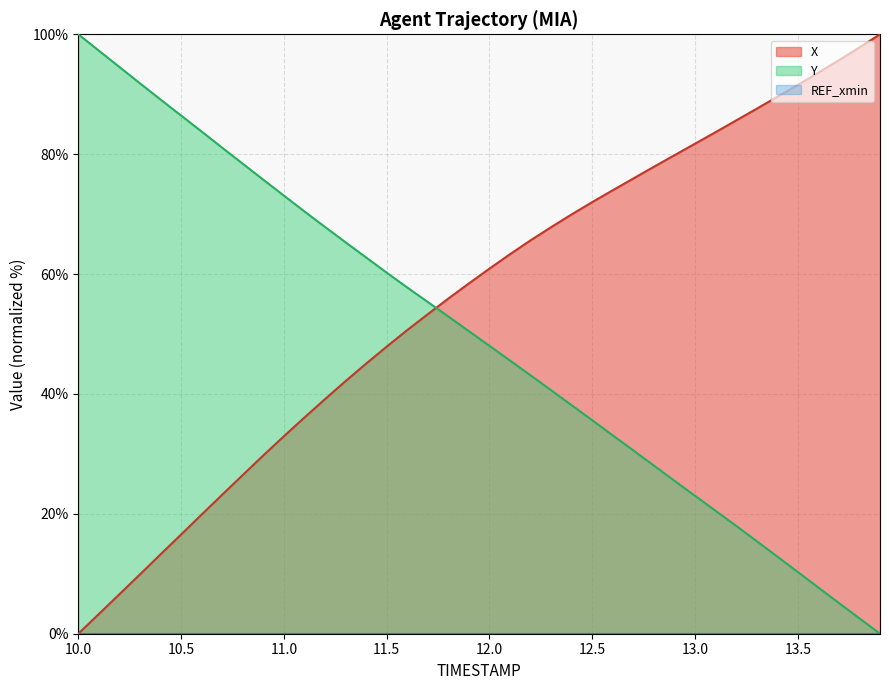

The Y series shows 13.8 at 13.5. True or false?

False